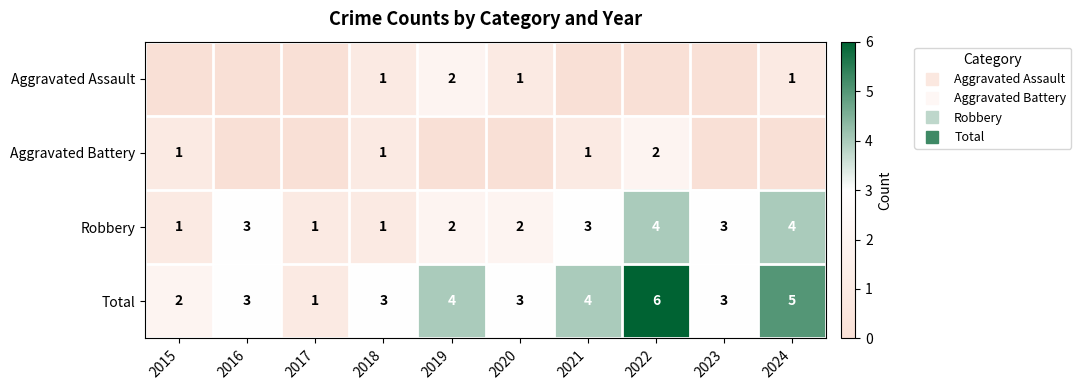

At which label is Robbery closest to 2?

2019